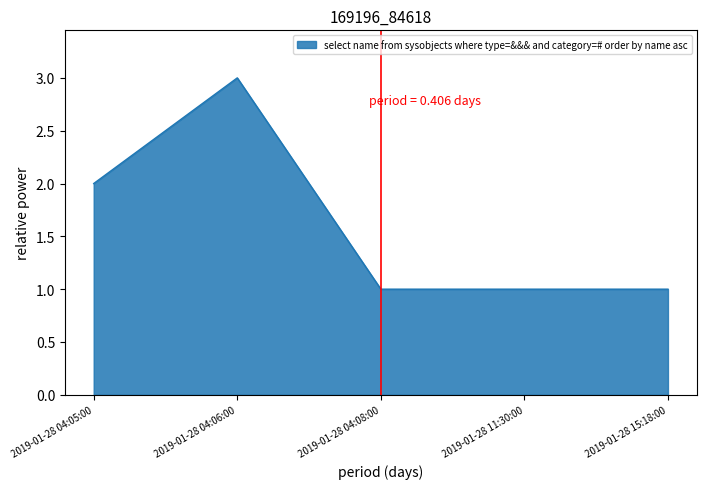

What is the sum of the values at 2019-01-28 11:30:00 and 2019-01-28 04:06:00?

4